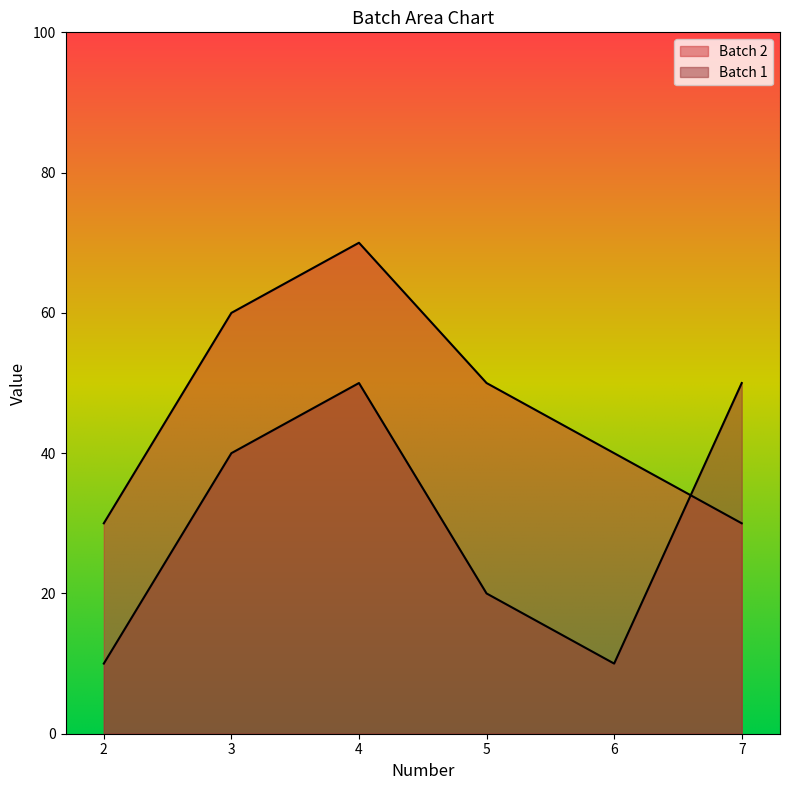

How many times do Batch 2 and Batch 1 cross each other?

1